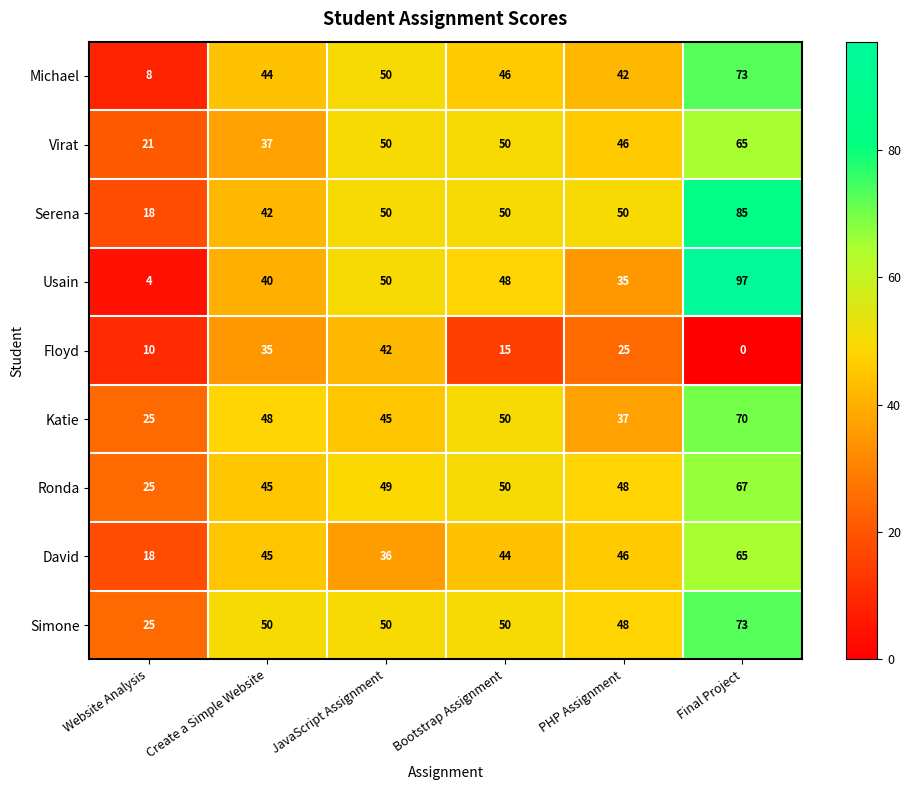

Which category has the highest value in the Michael series?

Final Project